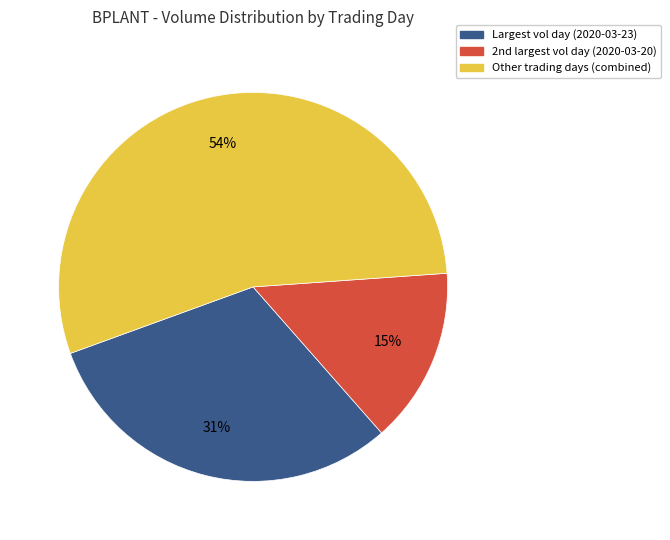

To the nearest percent, what is the average slice percentage?

33%